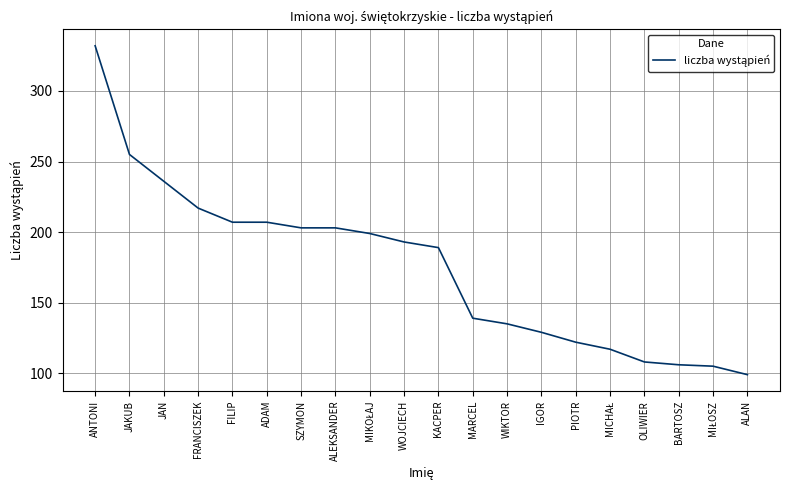

What is the difference between the values at SZYMON and MARCEL?

64